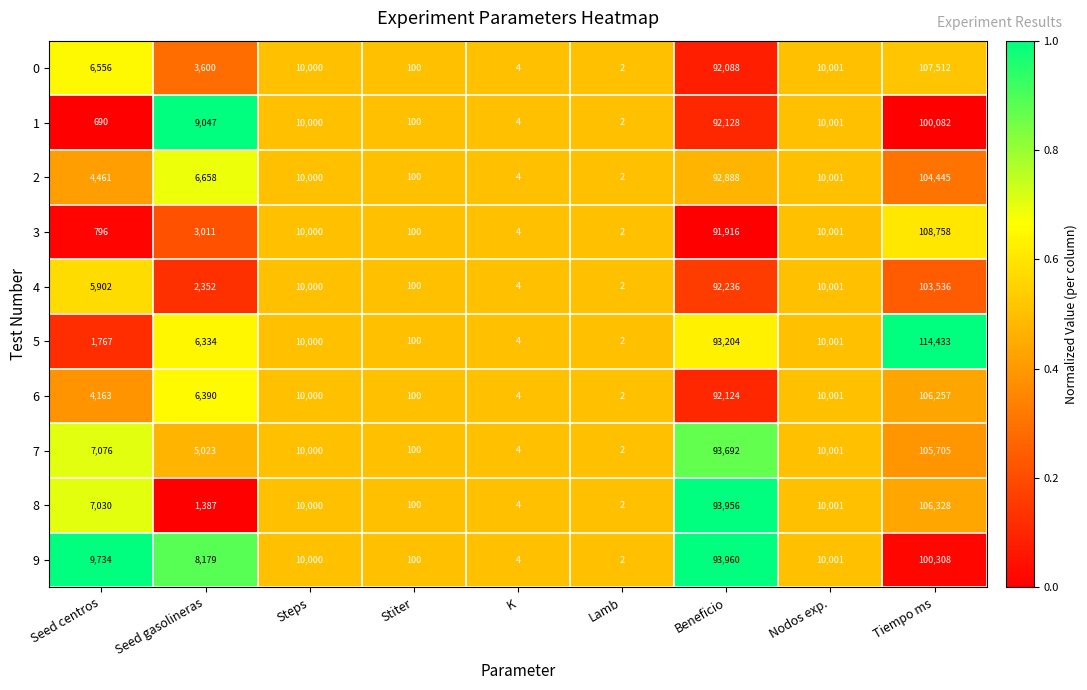

The value of 0 at Nodos exp. is 6769. True or false?

False